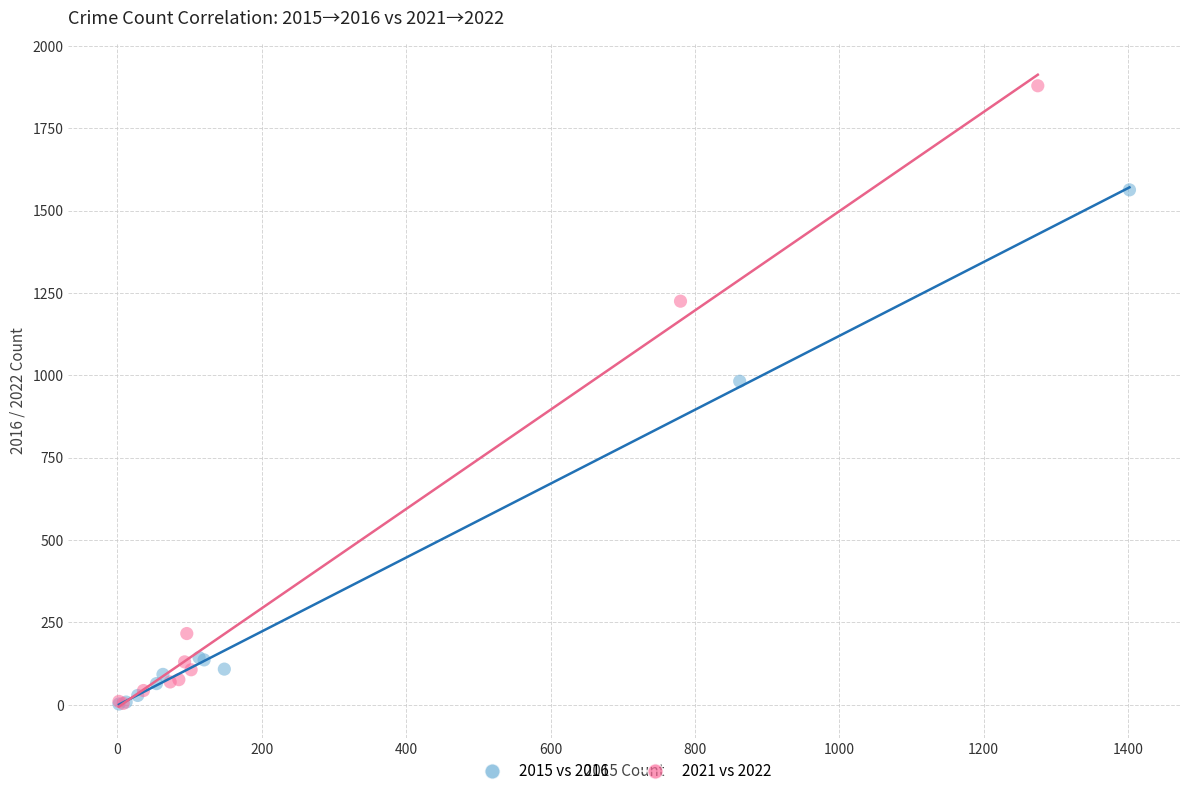

Which series contains the highest Y value?

2021 vs 2022